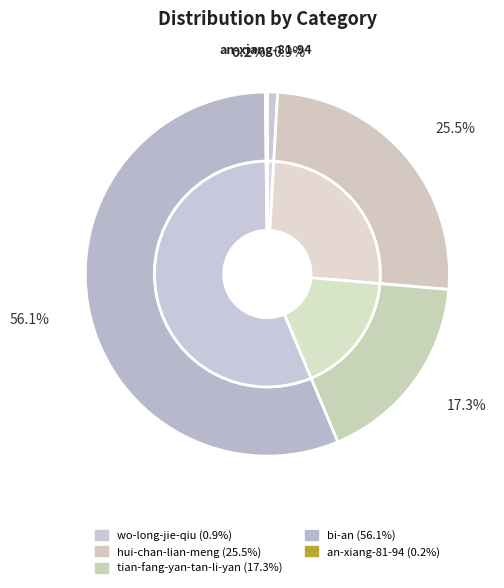

The wo-long-jie-qiu slice represents 1% of the pie. True or false?

True